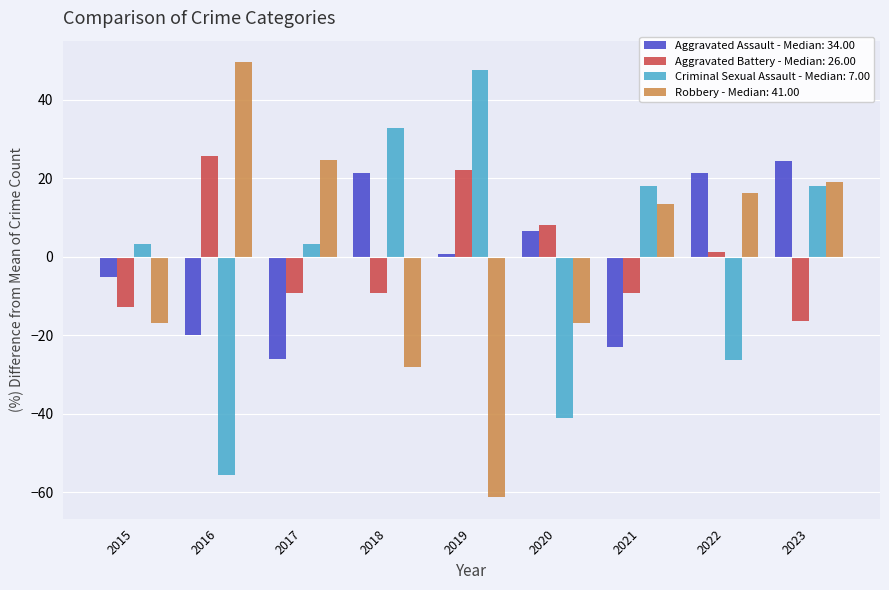

What is the sum of the Robbery - Median: 41.00 values at 2018 and 2023?

-8.9